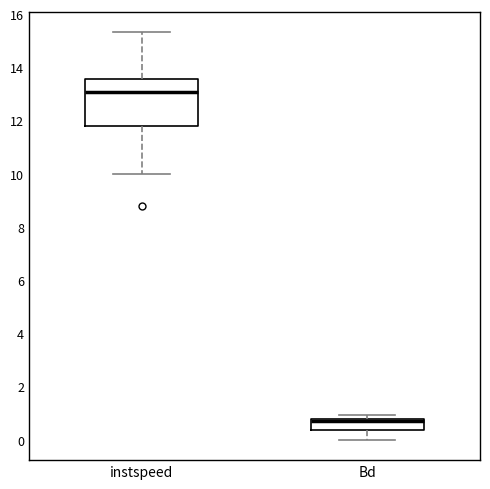

Reading left to right, transcribe this box plot: for each box, give where its median line is, the range the box spans, and where its two whiskers end, as read against the y-axis. The values are not printed on the chart, so give them approximately, as read against the axis.

instspeed: median 13.0, box 11.8 to 13.6, whiskers 10.0 to 15.4
Bd: median 0.8 (just below the box's upper edge), box 0.4 to 0.8, whiskers 0.0 to 1.0